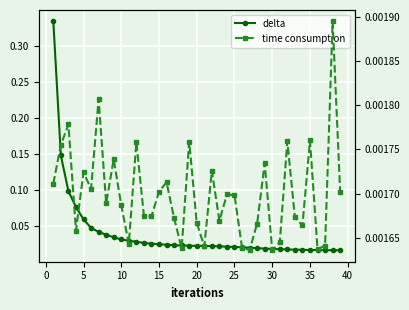

What is the difference between the maximum and minimum values in the delta series?

0.3